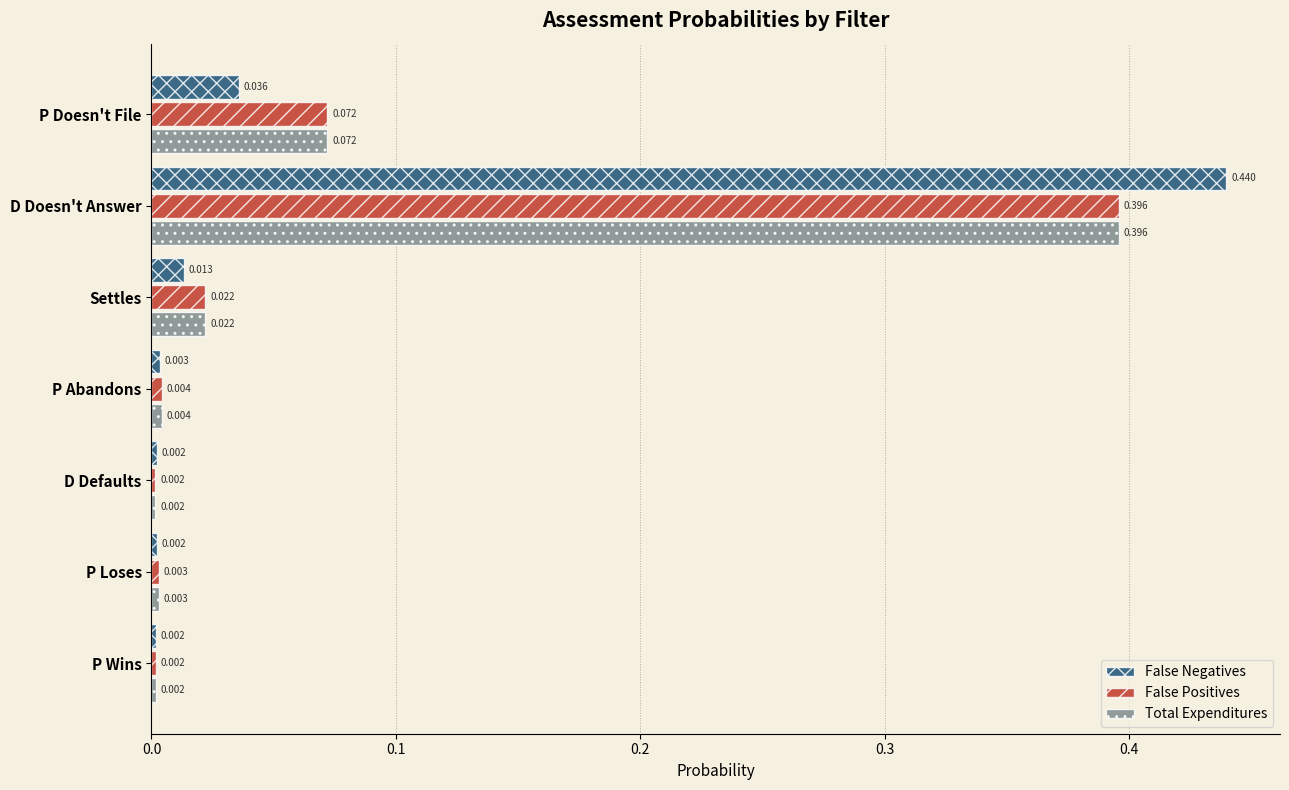

Is the value of False Negatives at Settles greater than the value of Total Expenditures at P Wins?

Yes